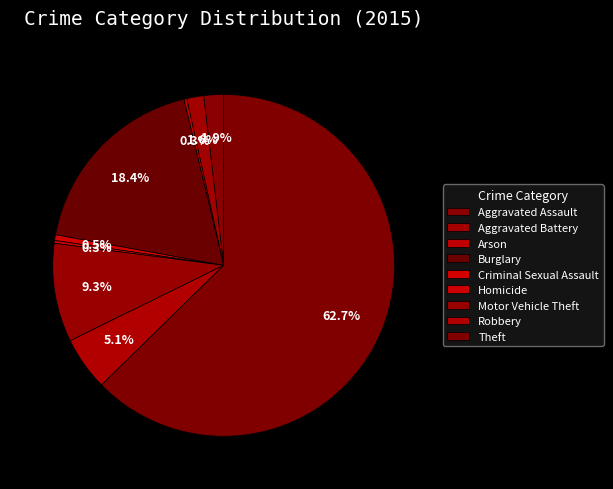

Which slice is the largest?

Theft